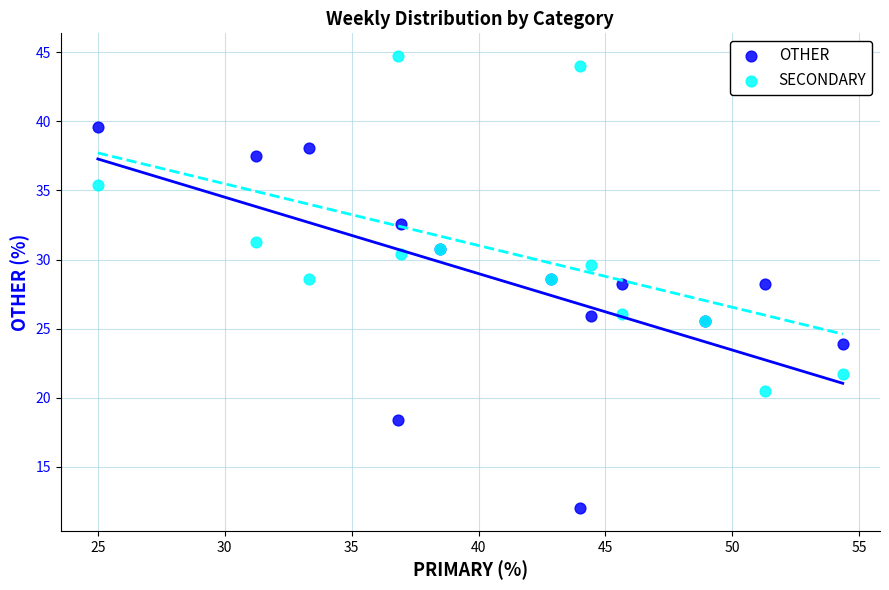

Which series reaches the minimum Y coordinate?

OTHER